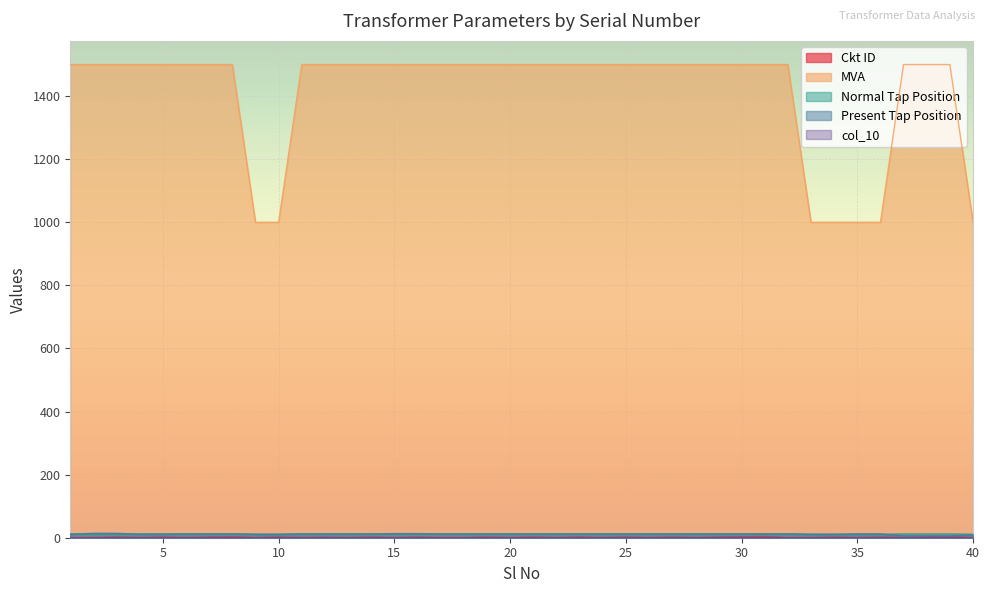

List the series in order of their peak value, highest first.

MVA, Present Tap Position, Normal Tap Position, Ckt ID, col_10